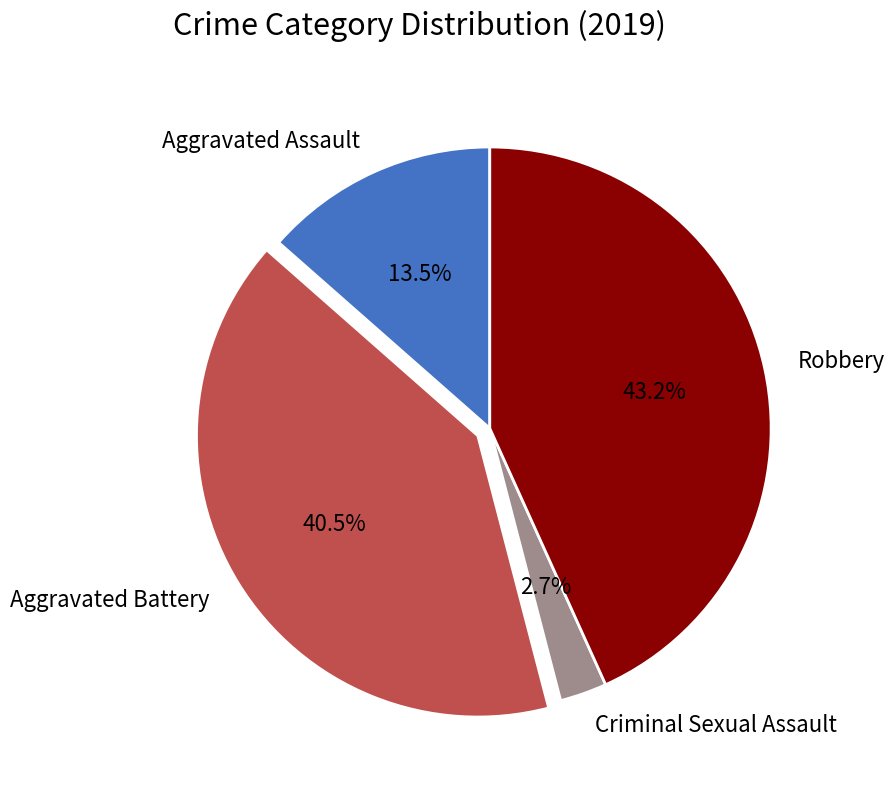

Rank the categories by value from lowest to highest.

Criminal Sexual Assault, Aggravated Assault, Aggravated Battery, Robbery